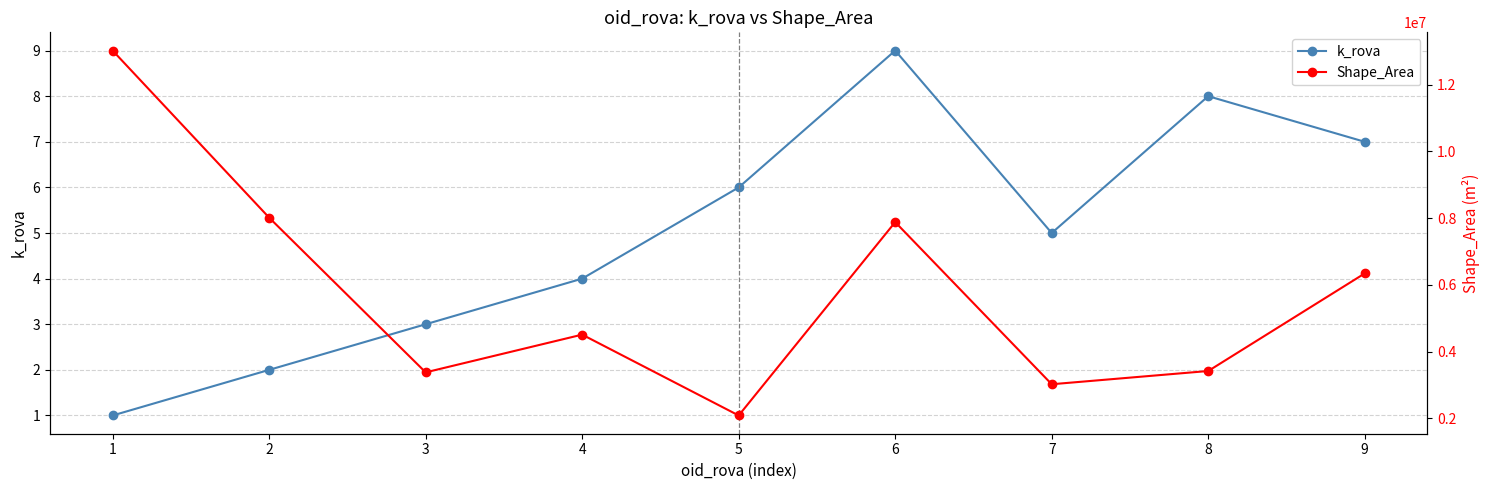

What is the minimum value shown in the chart?

1.0